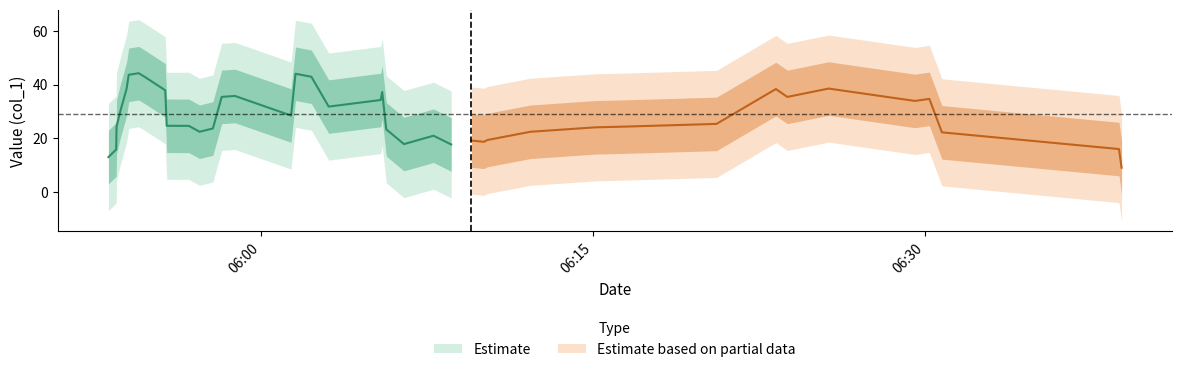

What is the sum of all values?

1155.7